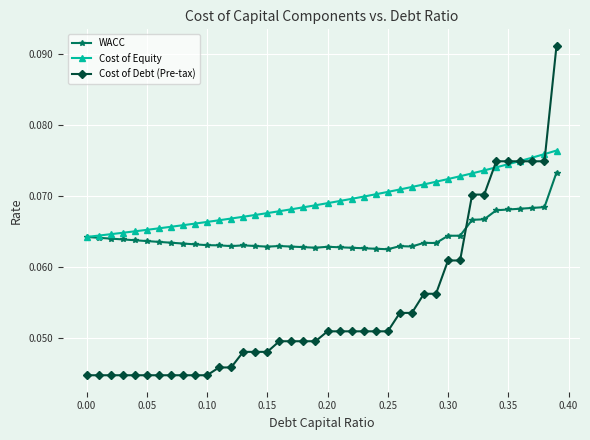

List the series in order of their peak value, lowest first.

WACC, Cost of Equity, Cost of Debt (Pre-tax)